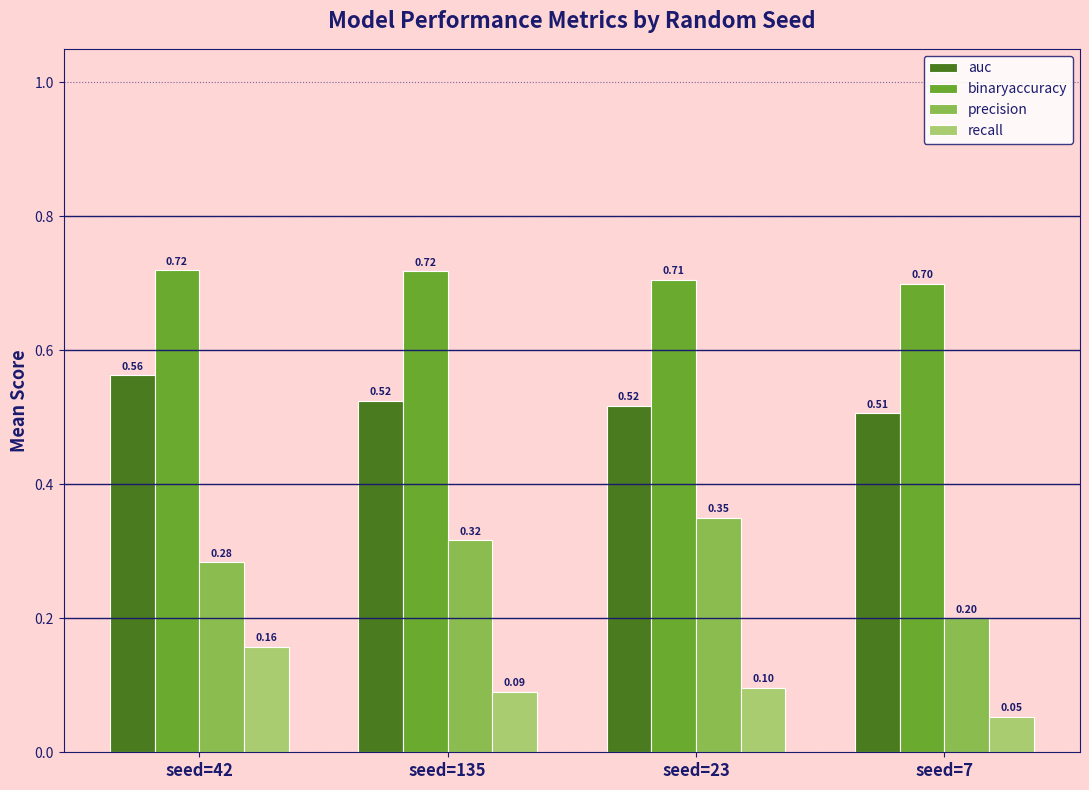

What is the sum of all auc values?

2.1